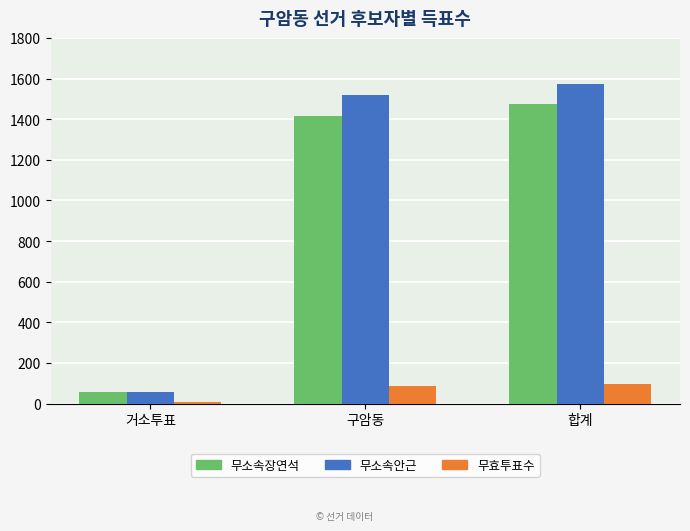

Rank the categories by 무소속장연석 value from highest to lowest.

합계, 구암동, 거소투표